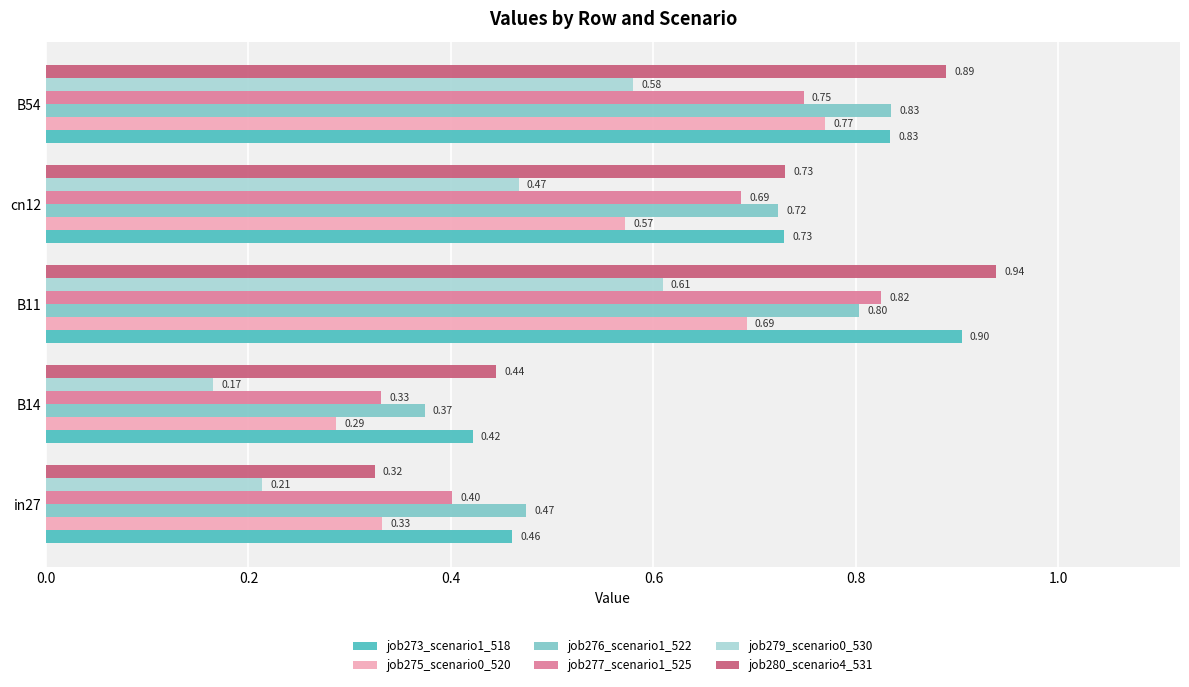

What is the sum of all job277_scenario1_525 values?

3.0